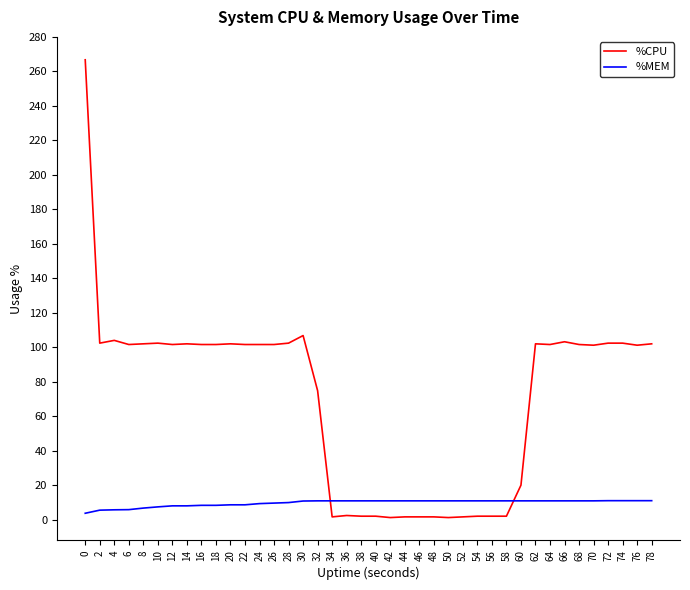

Rank the series at 44 from highest to lowest value.

%MEM, %CPU